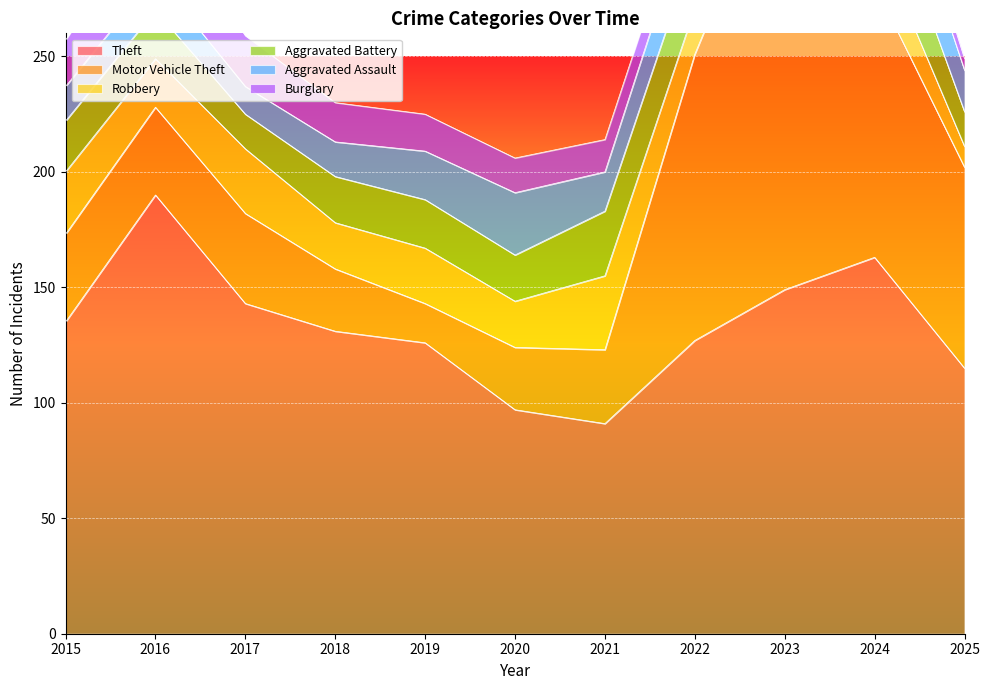

True or false: Burglary and Theft cross at least once.

False